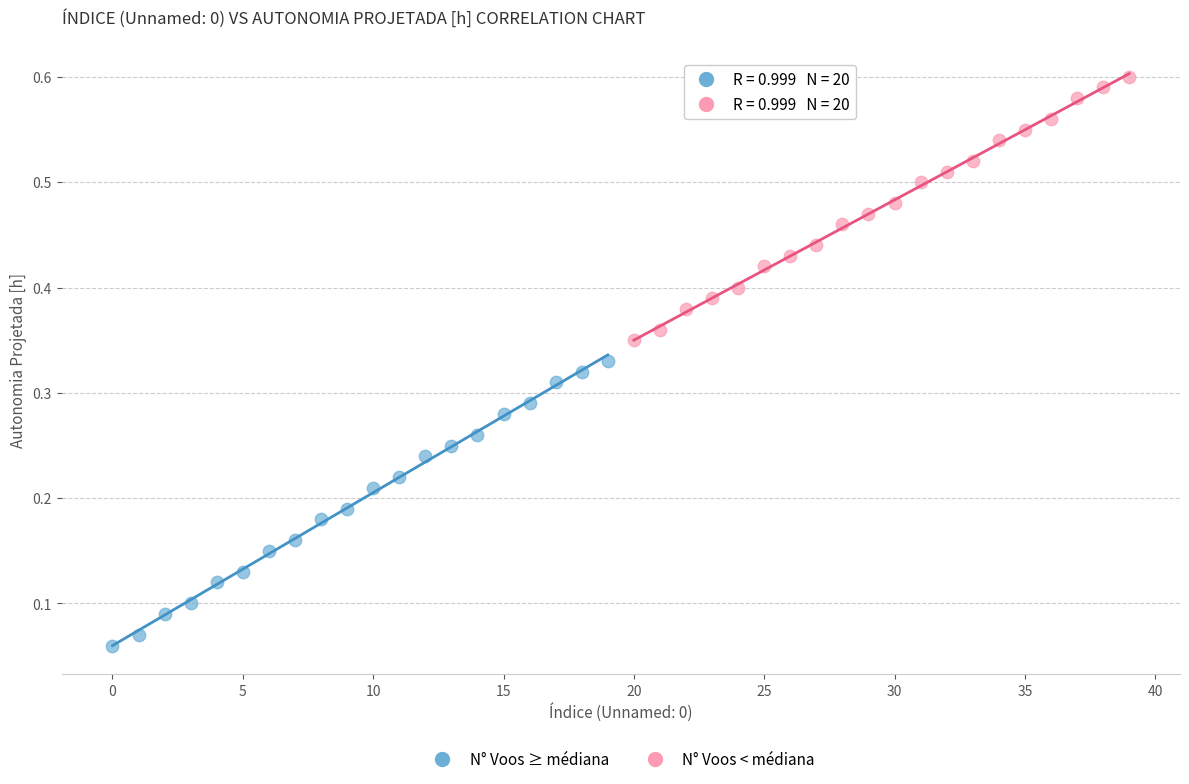

Which series reaches the maximum Y coordinate?

N° Voos < médiana